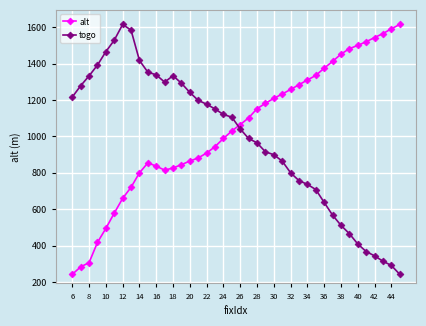

True or false: togo has more than 1 interior local peaks.

True